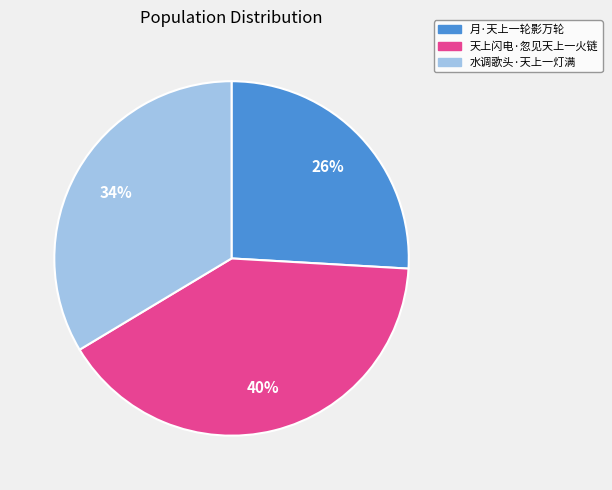

Is there a majority slice in this chart?

No